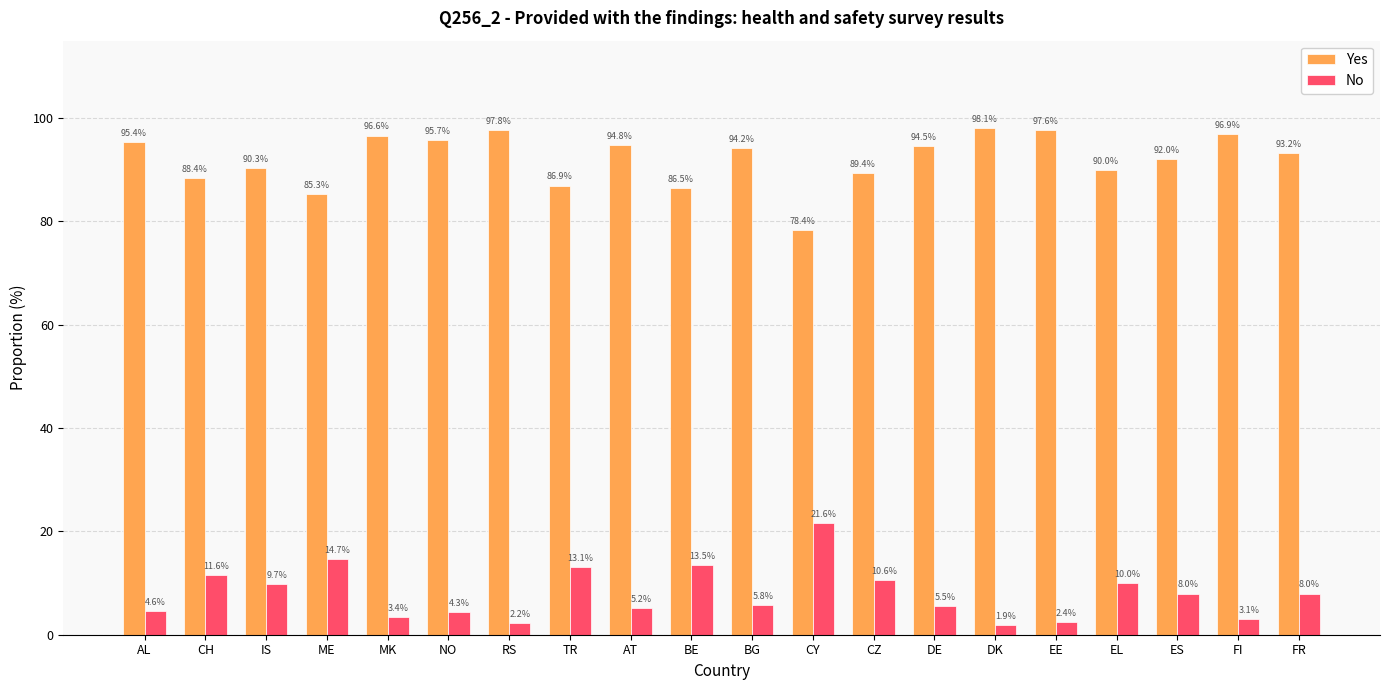

What is the approximate value of No at DE?

5.5